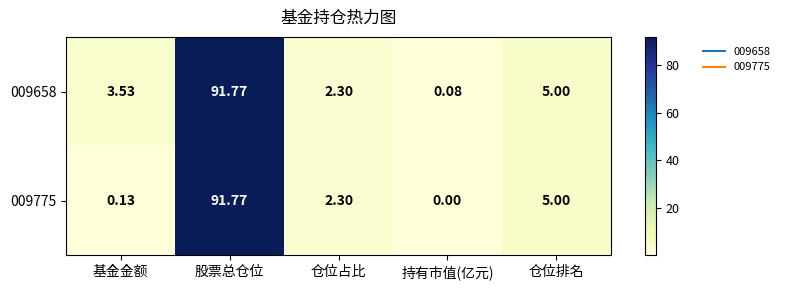

Where does the 009658 series first go above 3?

基金金额